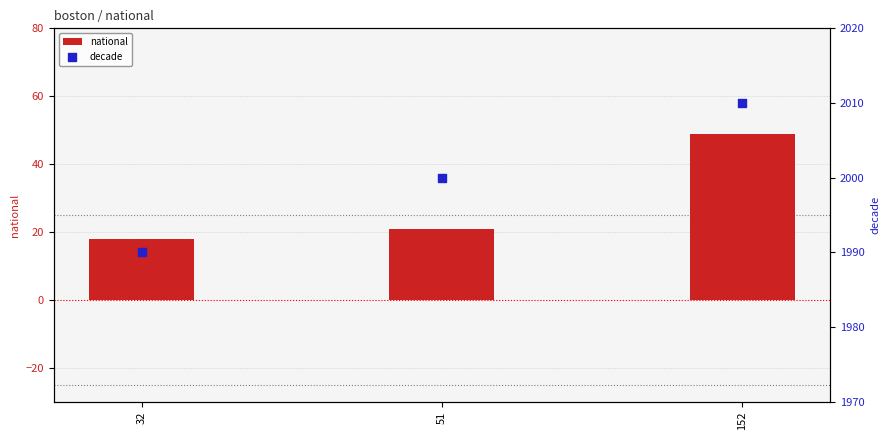

Which series reaches the minimum Y coordinate?

national